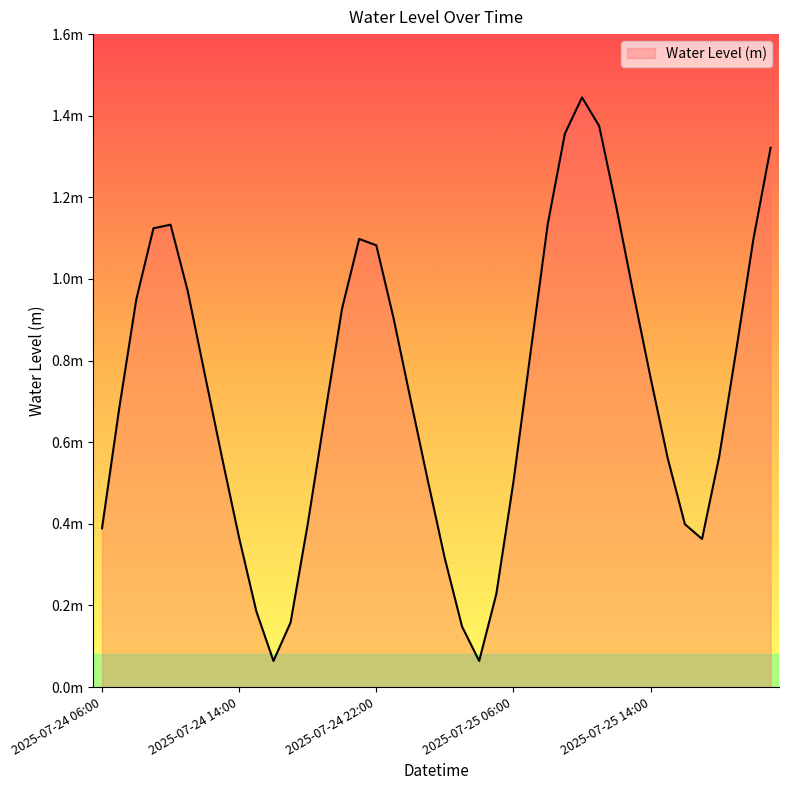

Is this an area chart (filled region under the line)?

No